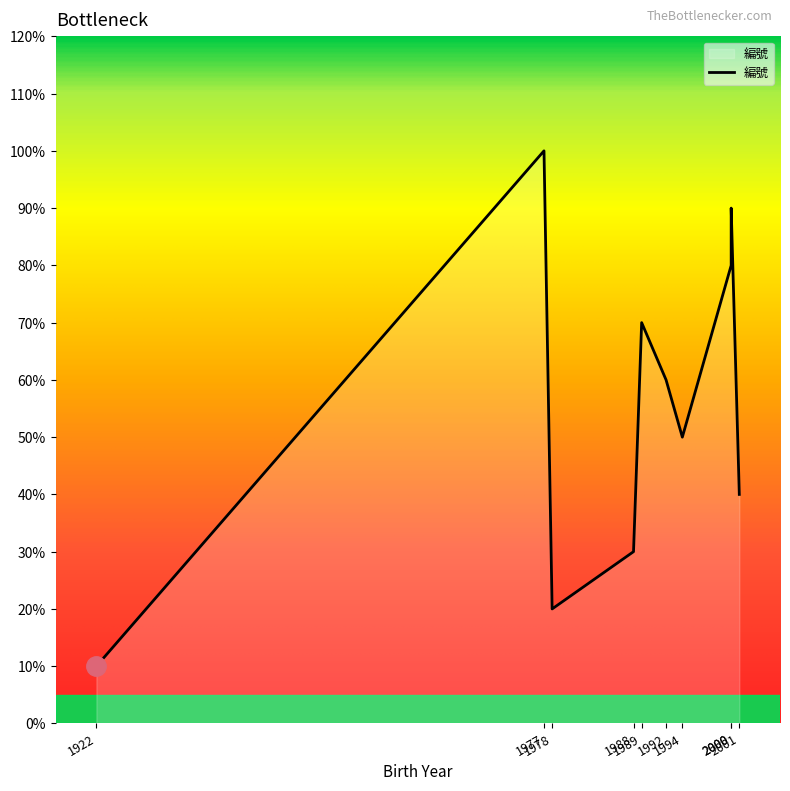

How many points are lower than both their immediate neighbors (excluding endpoints)?

2